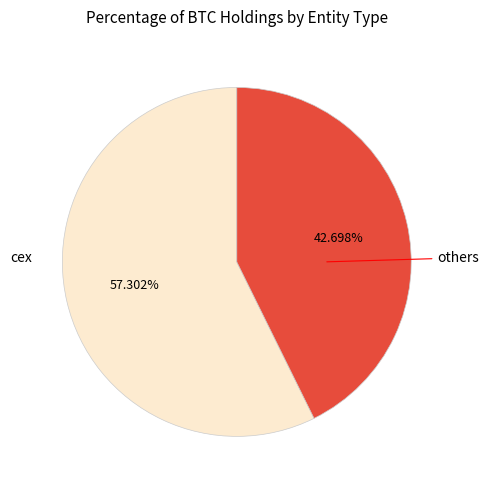

Between cex and others, which is larger?

cex